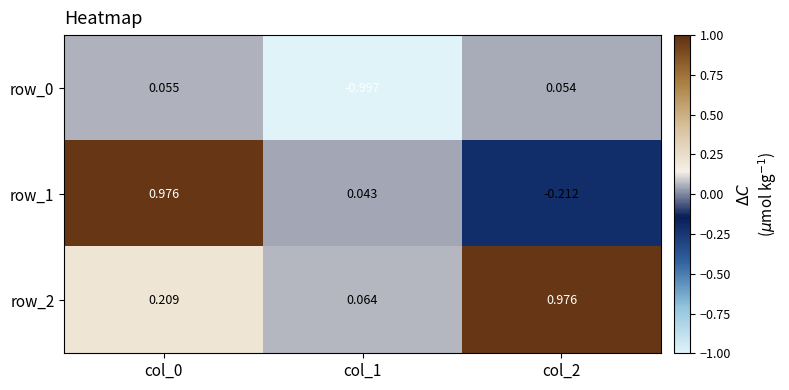

Count the number of categories in the chart.

3